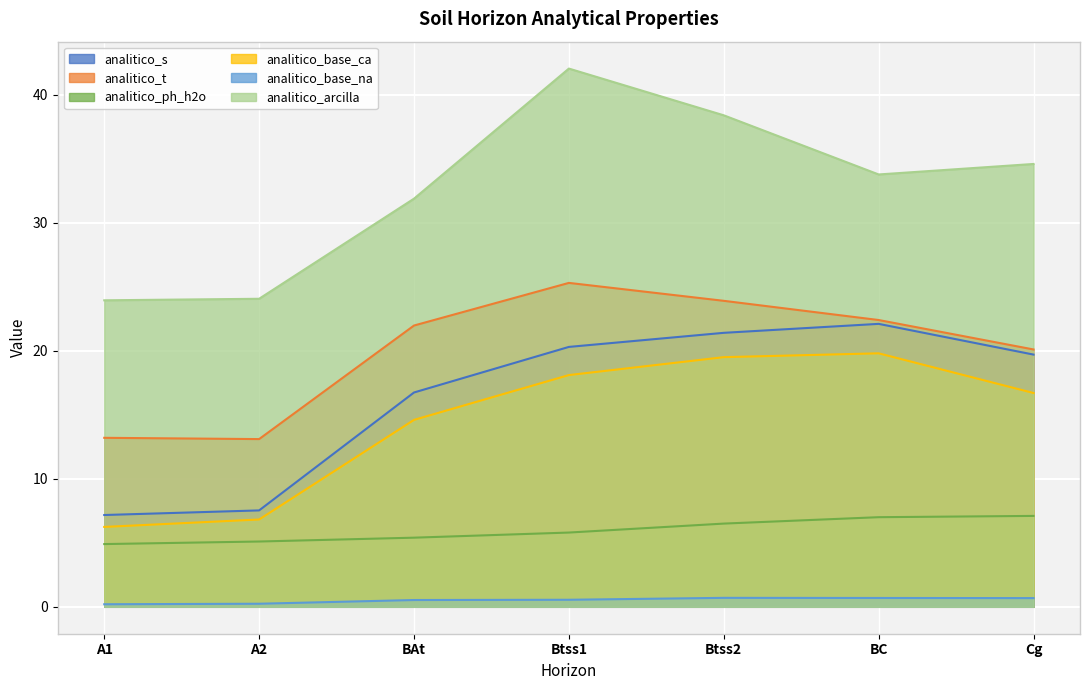

What is the maximum value for analitico_ph_h2o?

7.1